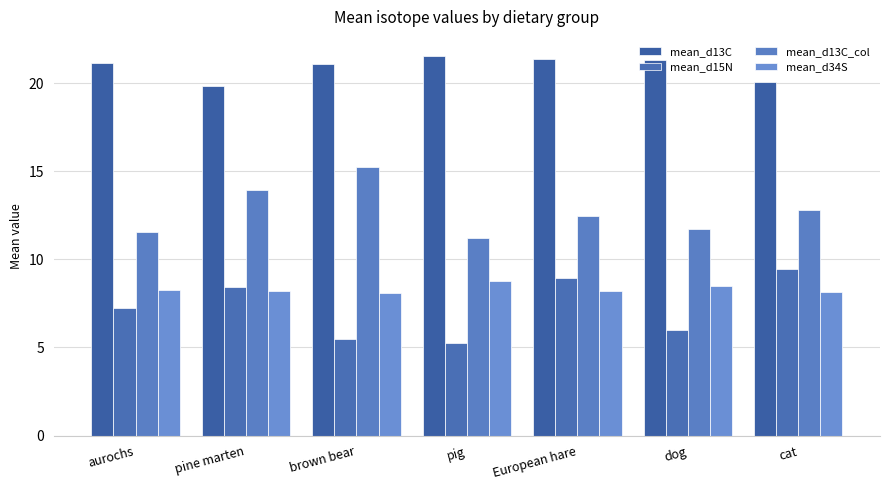

Reading left to right, extract all data points from this chart.

mean_d13C: 21.2	19.8	21.1	21.6	21.4	21.3	20.1
mean_d15N: 7.3	8.4	5.5	5.3	8.9	6.0	9.5
mean_d13C_col: 11.6	13.9	15.2	11.2	12.4	11.7	12.8
mean_d34S: 8.3	8.2	8.1	8.8	8.2	8.5	8.2